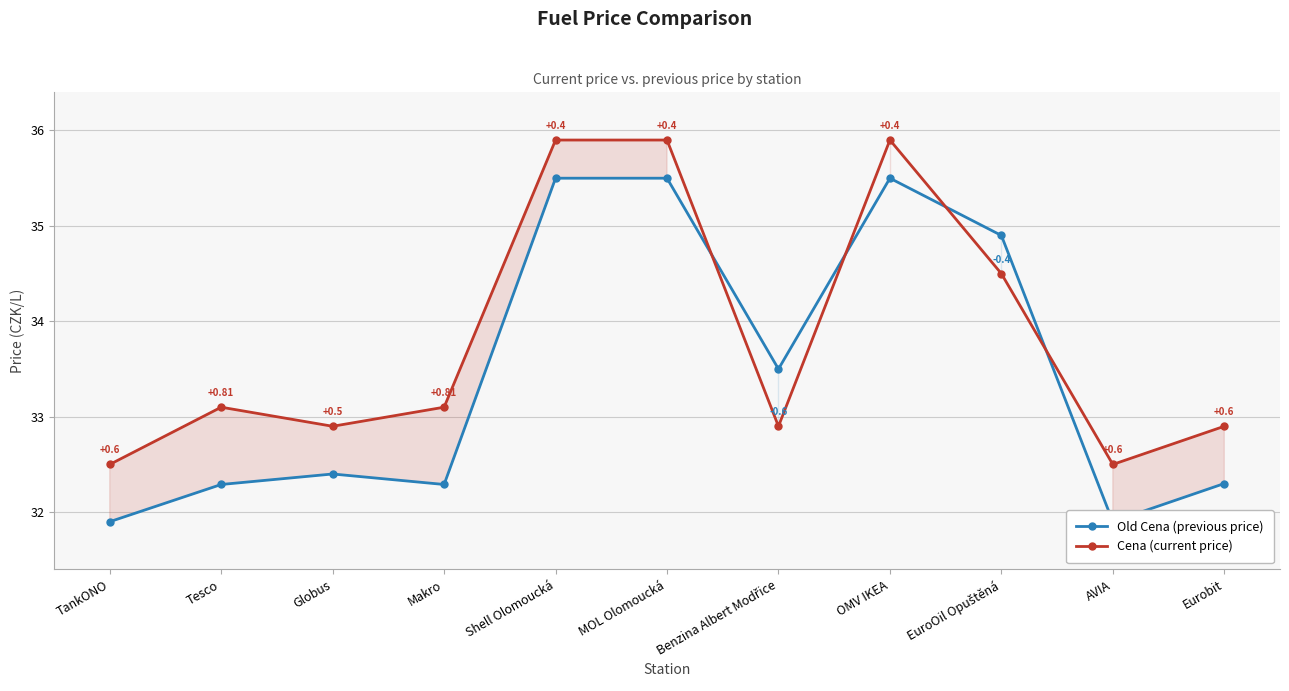

How many data points in Old Cena (previous price) are above 32?

9